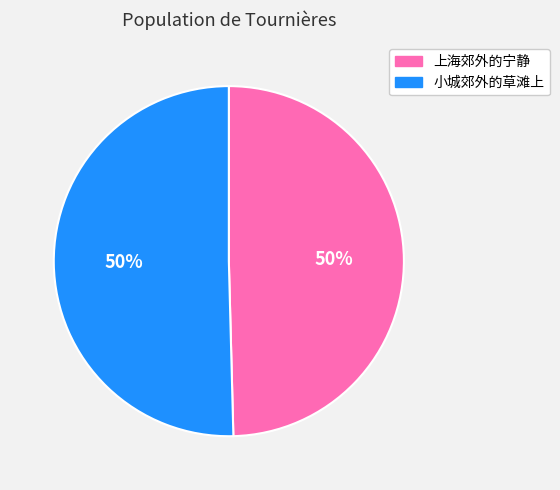

To the nearest percent, what is the combined percentage of 小城郊外的草滩上 and 上海郊外的宁静?

100%